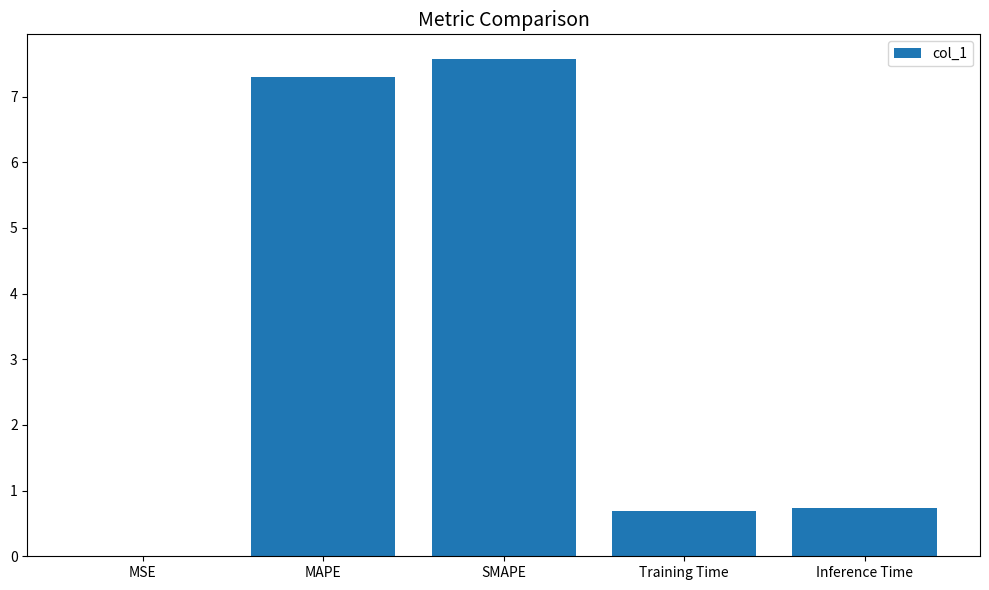

The chart shows a value of 0.7 at Training Time. True or false?

True